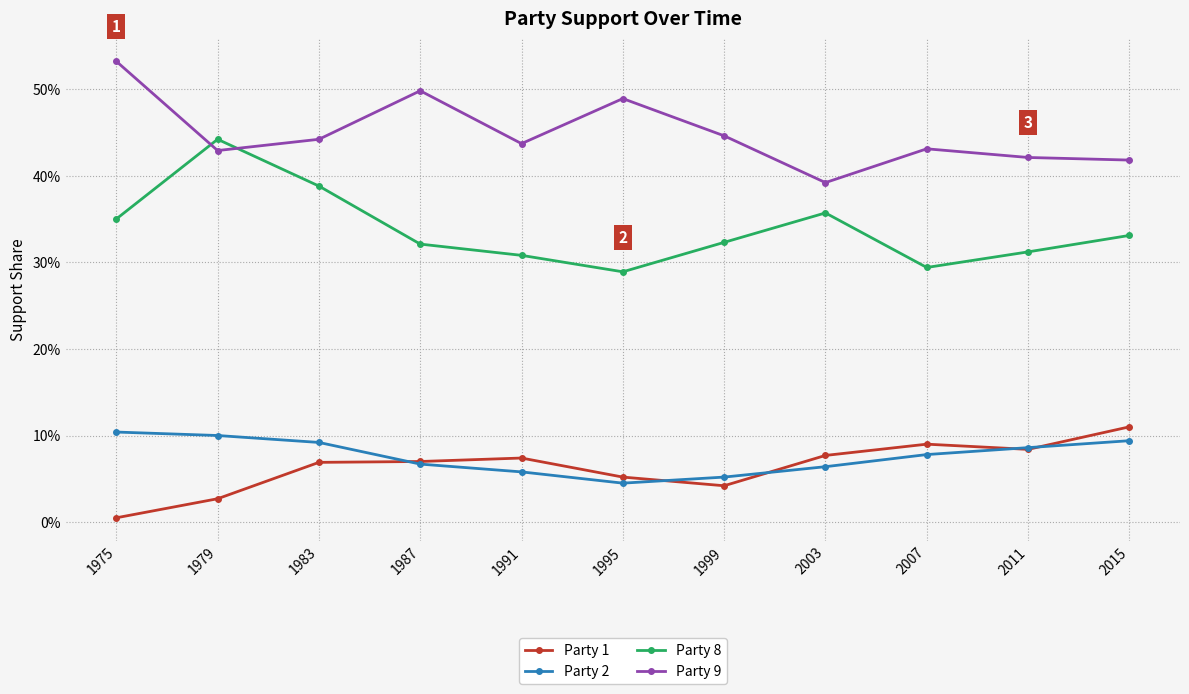

True or false: Party 9 has more than 0 points higher than both neighbors.

True